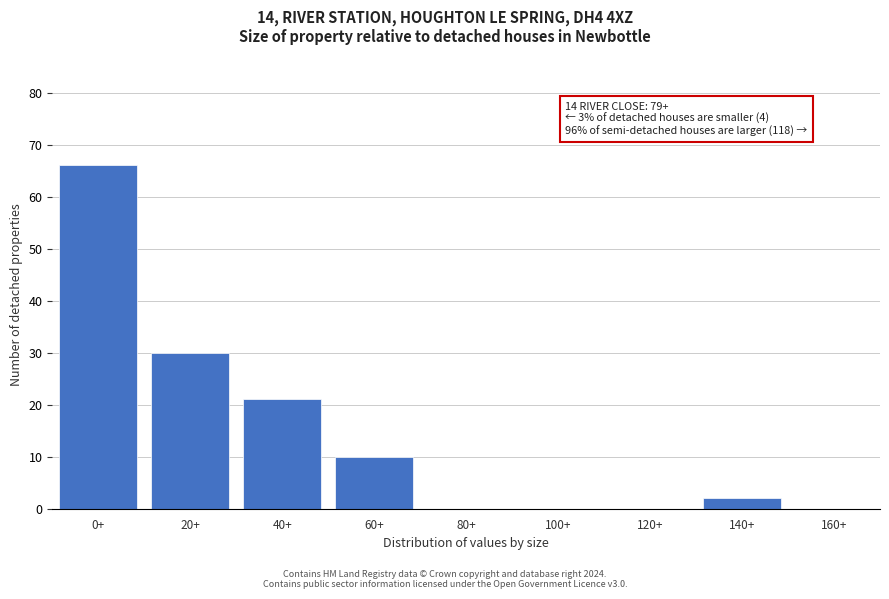

Reading left to right, transcribe all the data shown in this chart.

0+=66	20+=30	40+=21	60+=10	80+=0	100+=0	120+=0	140+=2	160+=0